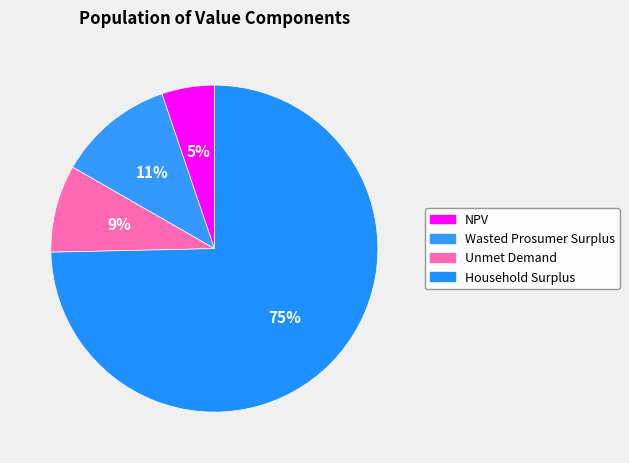

Approximately how many times larger is the value at NPV compared to Unmet Demand?

0.6